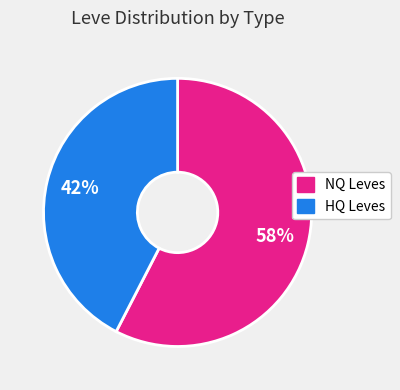

Is there any slice that represents more than half of the pie?

Yes